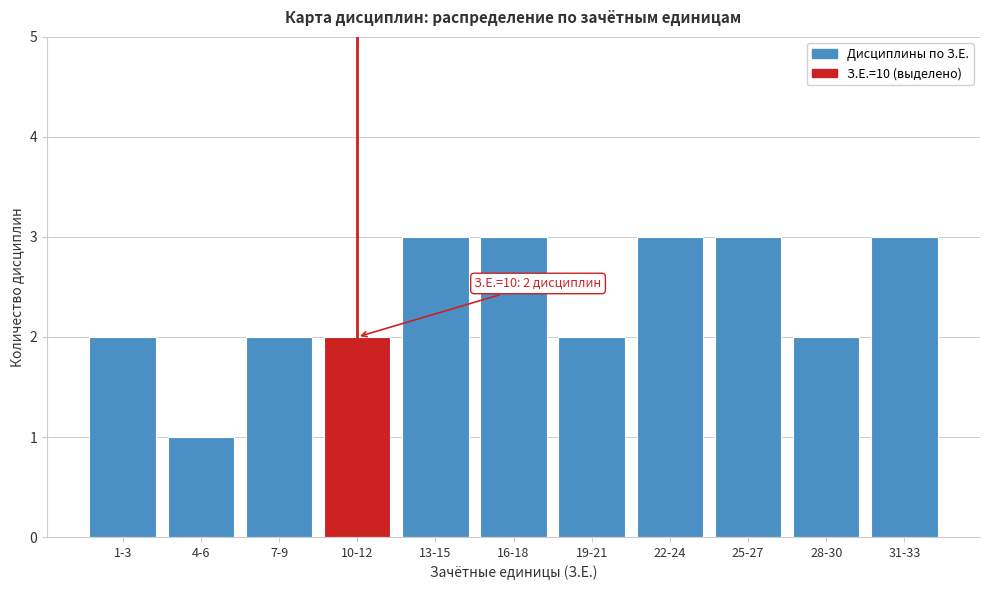

Reading right to left, extract all data points from this chart.

3	2	3	3	2	3	3	2	2	1	2